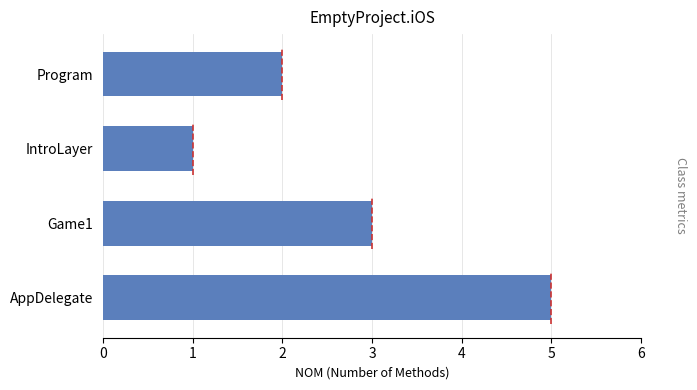

Between Game1 and AppDelegate, which is larger?

AppDelegate